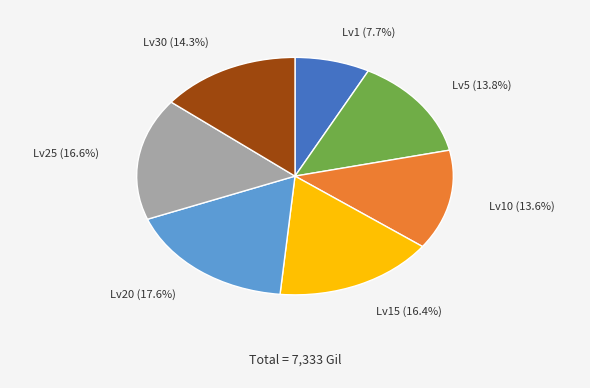

Is there any slice that represents more than half of the pie?

No